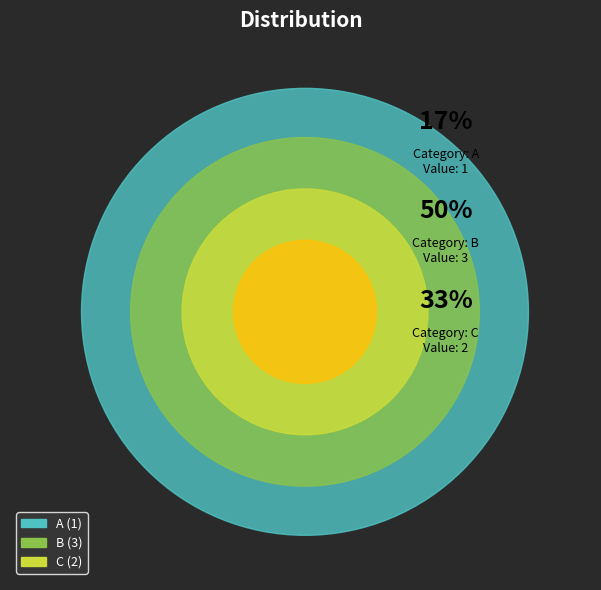

The C slice represents 45% of the pie. True or false?

False